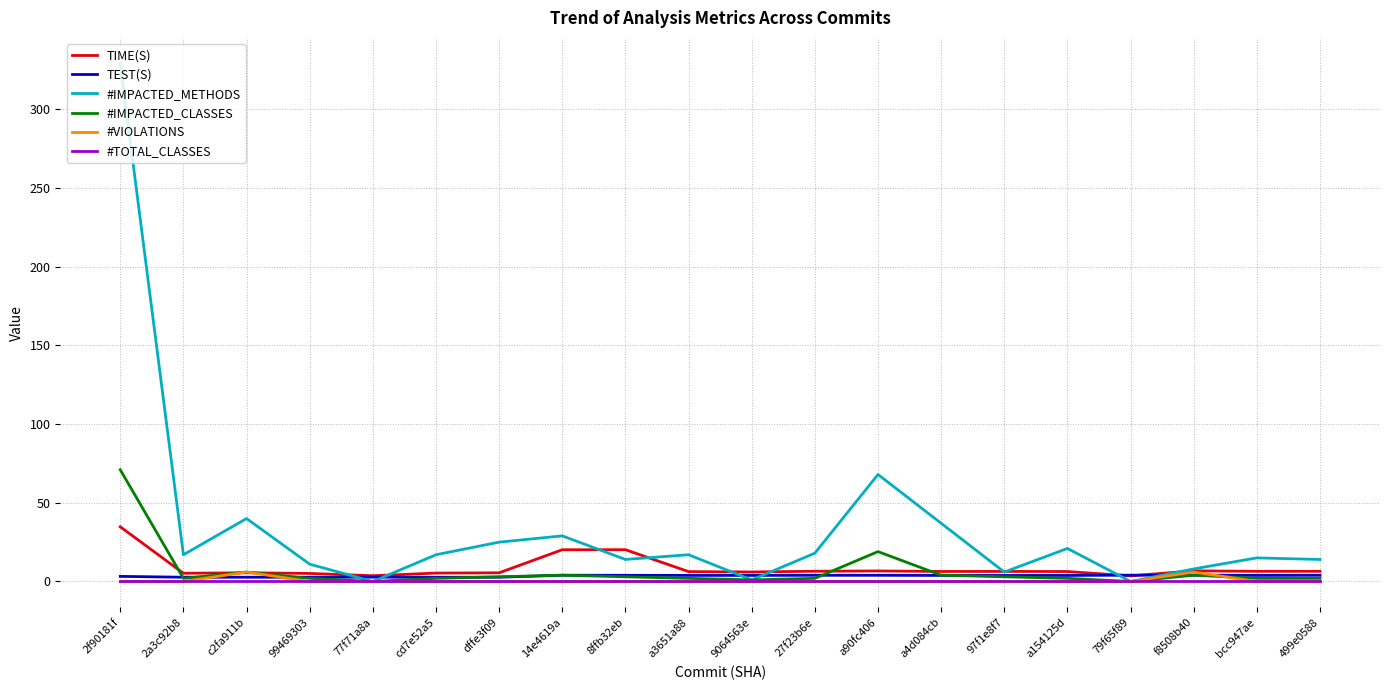

The #IMPACTED_METHODS series shows 37.0 at a4d084cb. True or false?

True